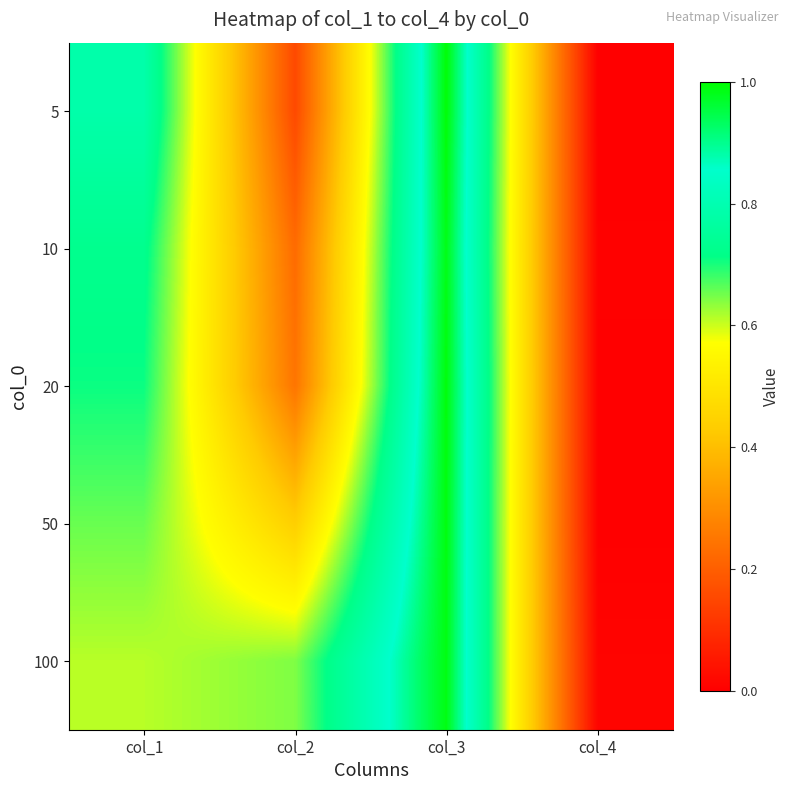

Reading right to left, extract all data points from this chart.

5: col_4=0.0	col_3=1.0	col_2=0.2	col_1=0.8
10: col_4=0.0	col_3=1.0	col_2=0.2	col_1=0.7
20: col_4=0.0	col_3=1.0	col_2=0.2	col_1=0.7
50: col_4=0.0	col_3=1.0	col_2=0.4	col_1=0.7
100: col_4=0.0	col_3=1.0	col_2=0.6	col_1=0.6